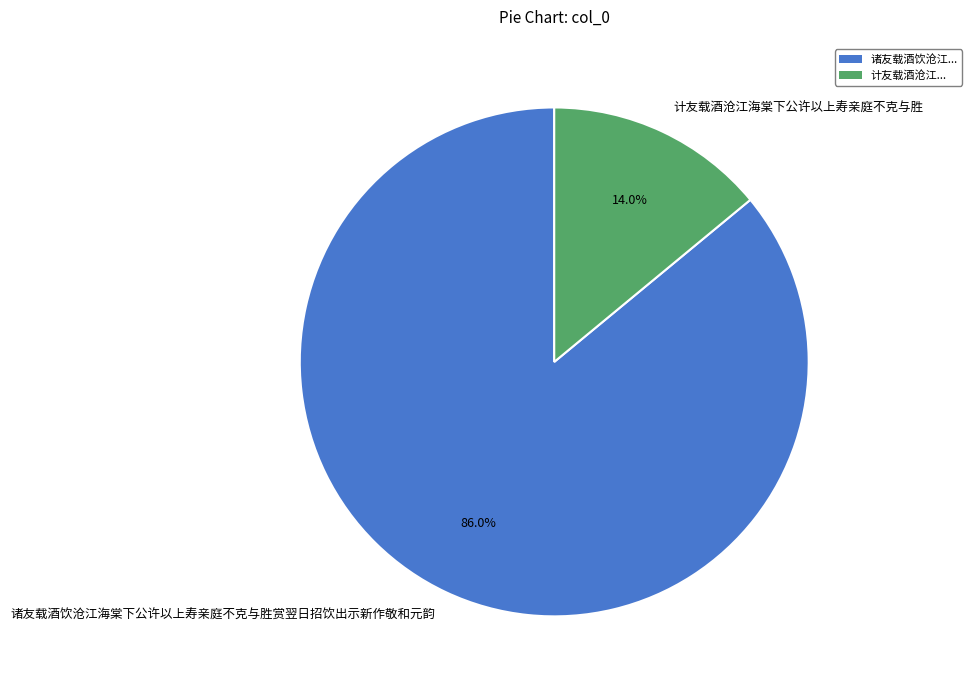

Rank the categories by value from highest to lowest.

诸友载酒饮沧江海棠下公许以上寿亲庭不克与胜赏翌日招饮出示新作敬和元韵, 计友载酒沧江海棠下公许以上寿亲庭不克与胜